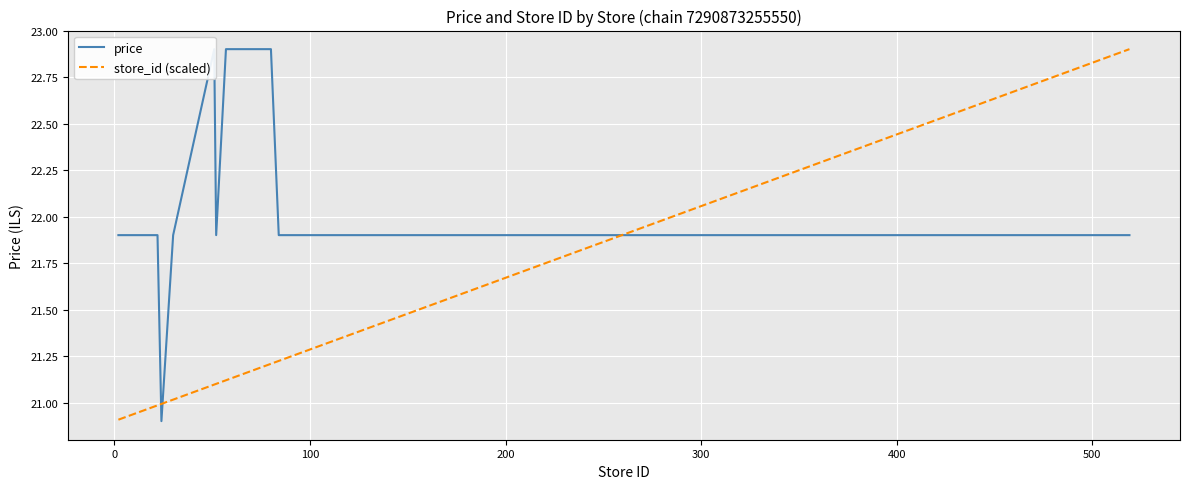

What is the value of the price point at the 20th from the left?

21.9